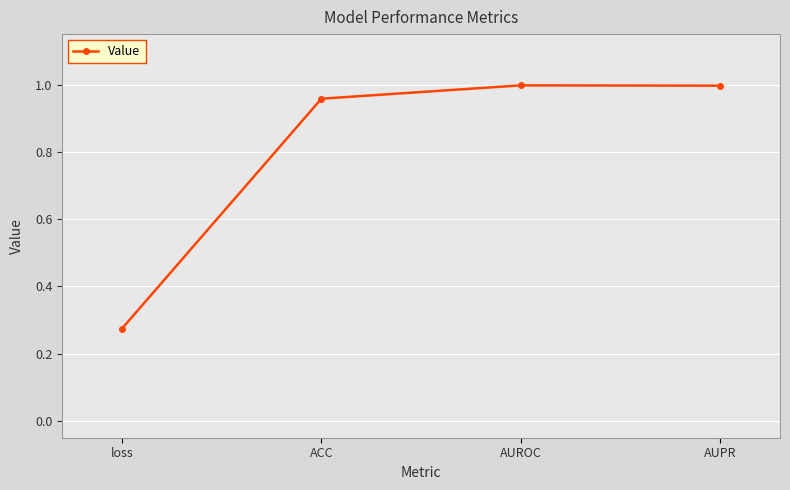

Which category has the lowest value across all series?

loss